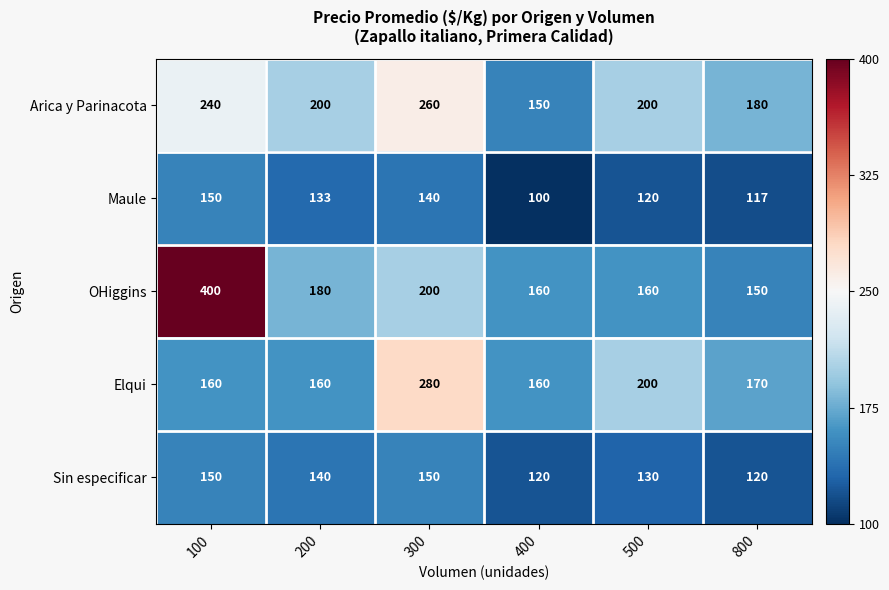

What is the total value across all series at 800?

737